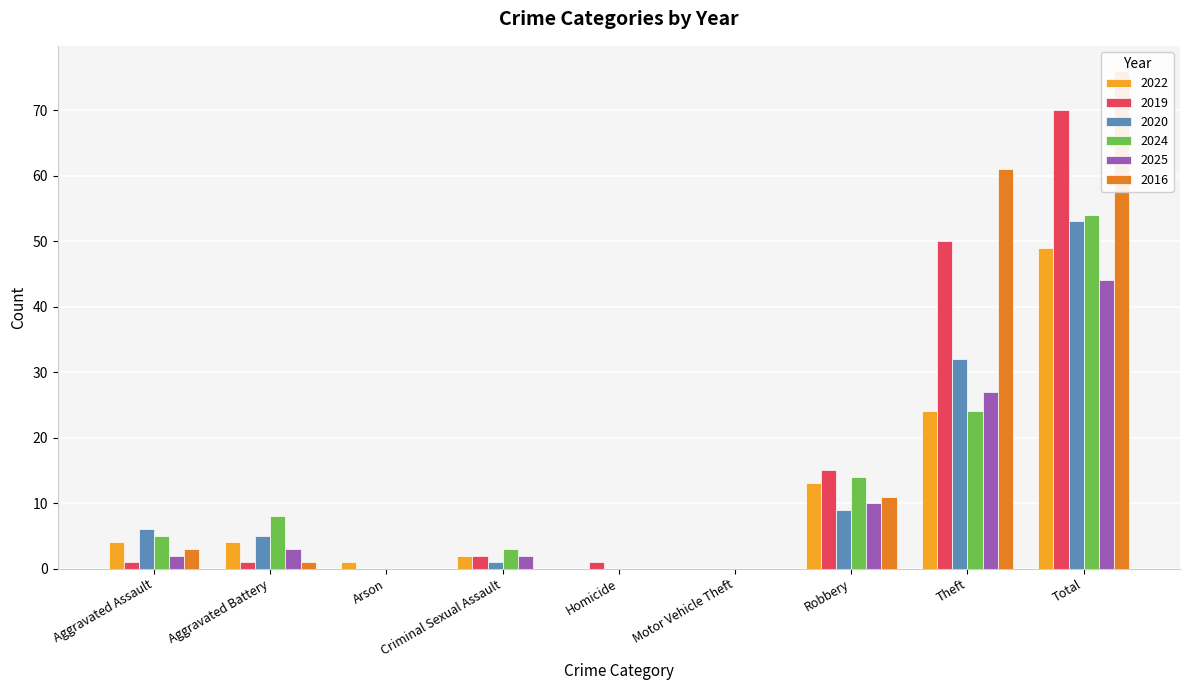

At how many categories does at least one series exceed 21?

2